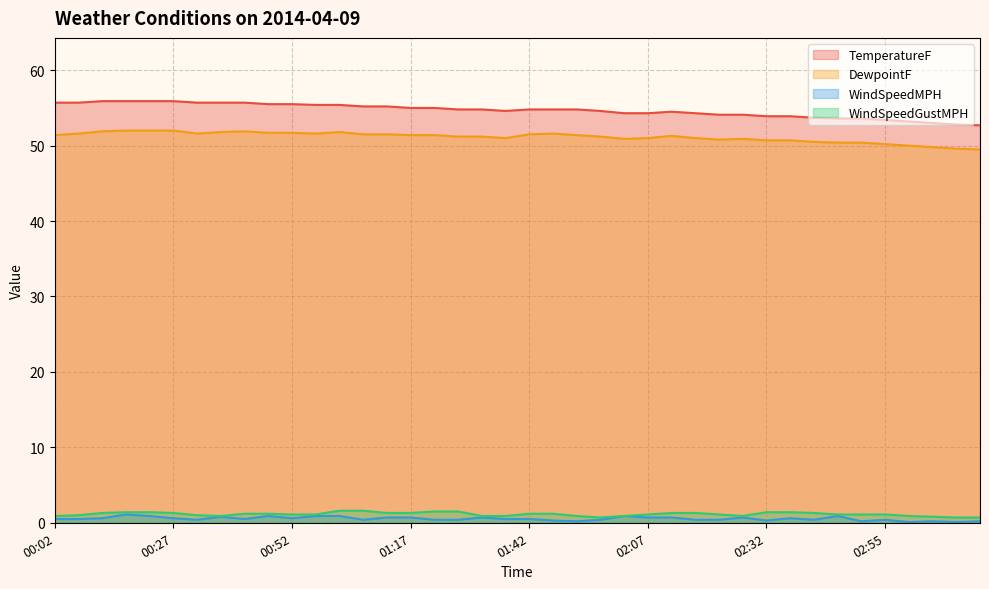

Is it true that TemperatureF equals 70.7 at 02:17?

False